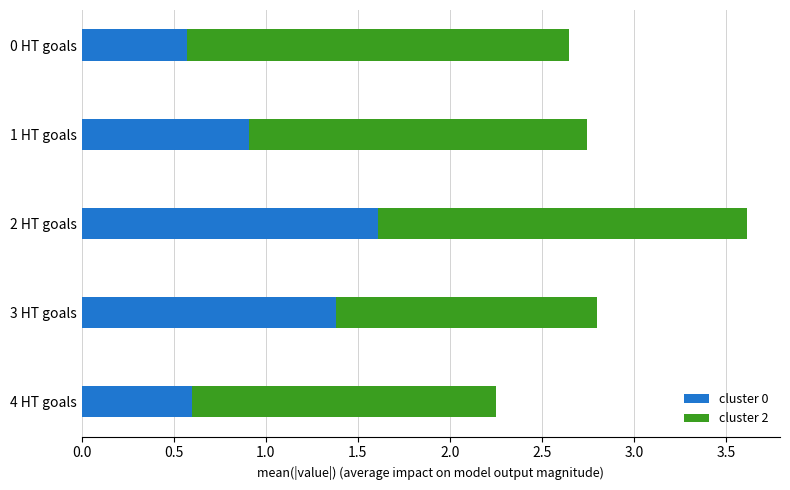

At which category is the sum across all series the highest?

2 HT goals